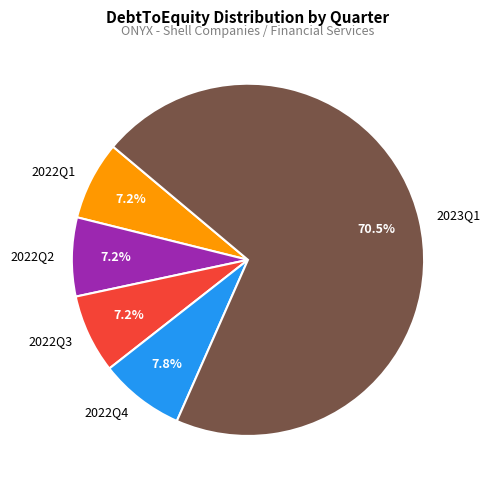

What is the largest slice in the pie chart?

2023Q1